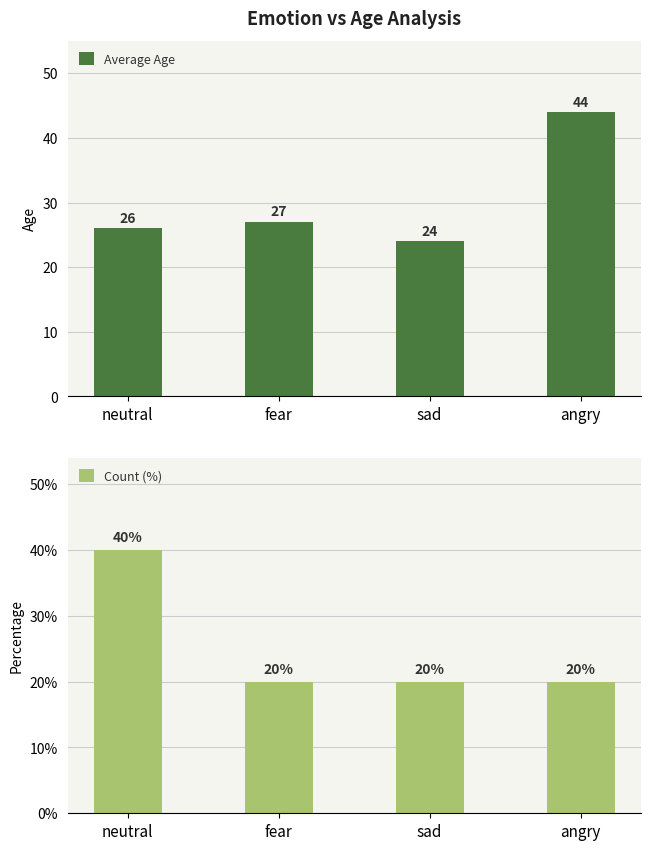

Reading right to left, transcribe all the data shown in this chart.

Average Age: angry=44	sad=24	fear=27	neutral=26
Count (%): angry=20	sad=20	fear=20	neutral=40